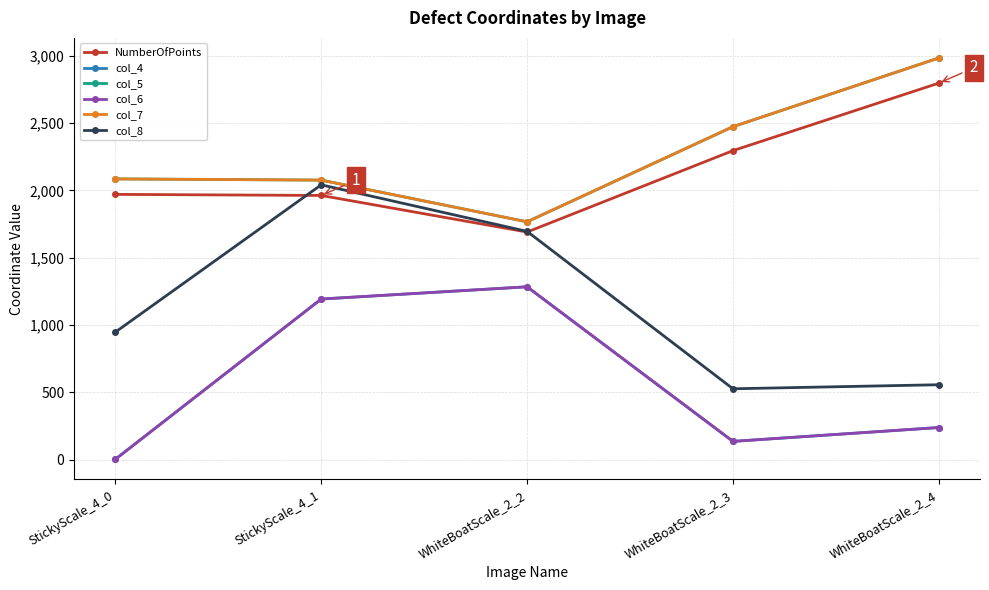

In col_6, how many points are higher than both neighbors (excluding endpoints)?

1